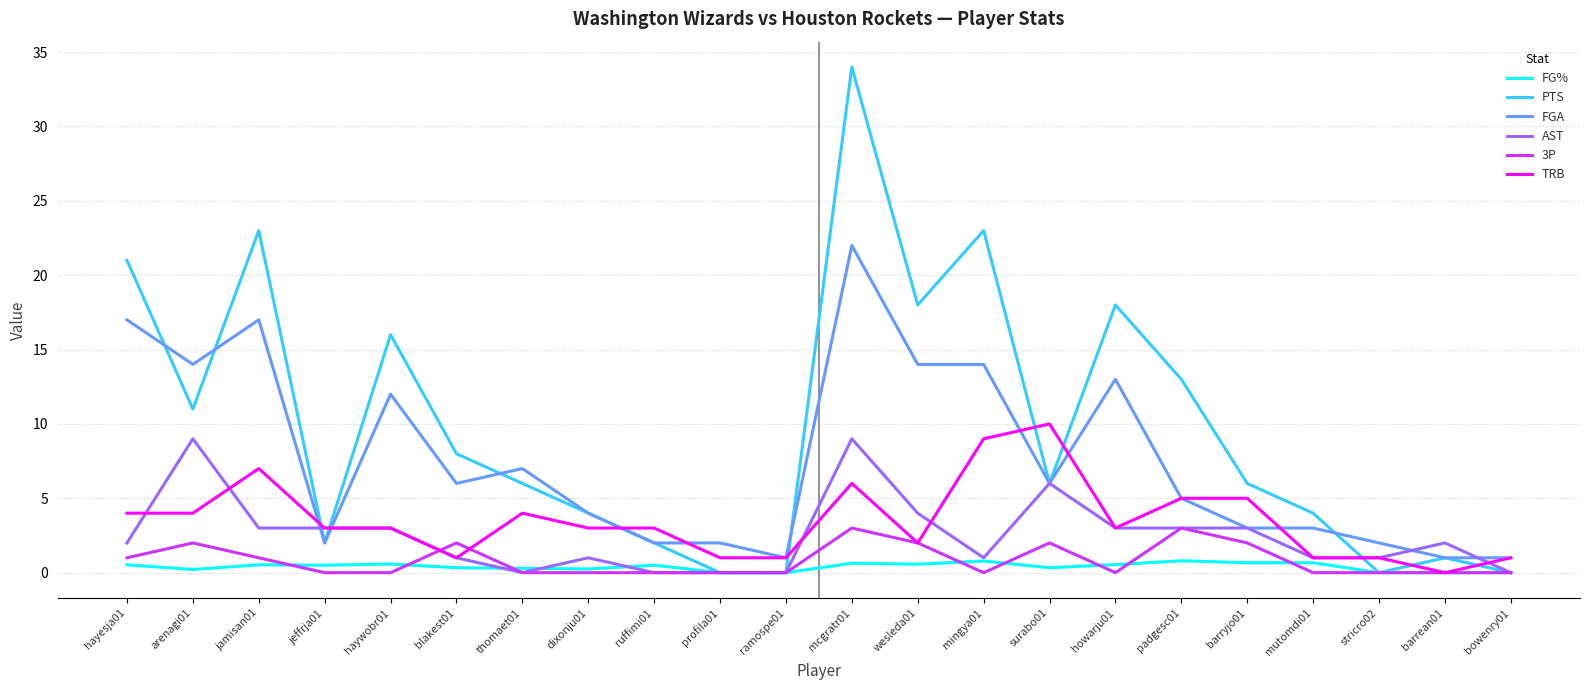

Which series has the widest spread of values?

PTS